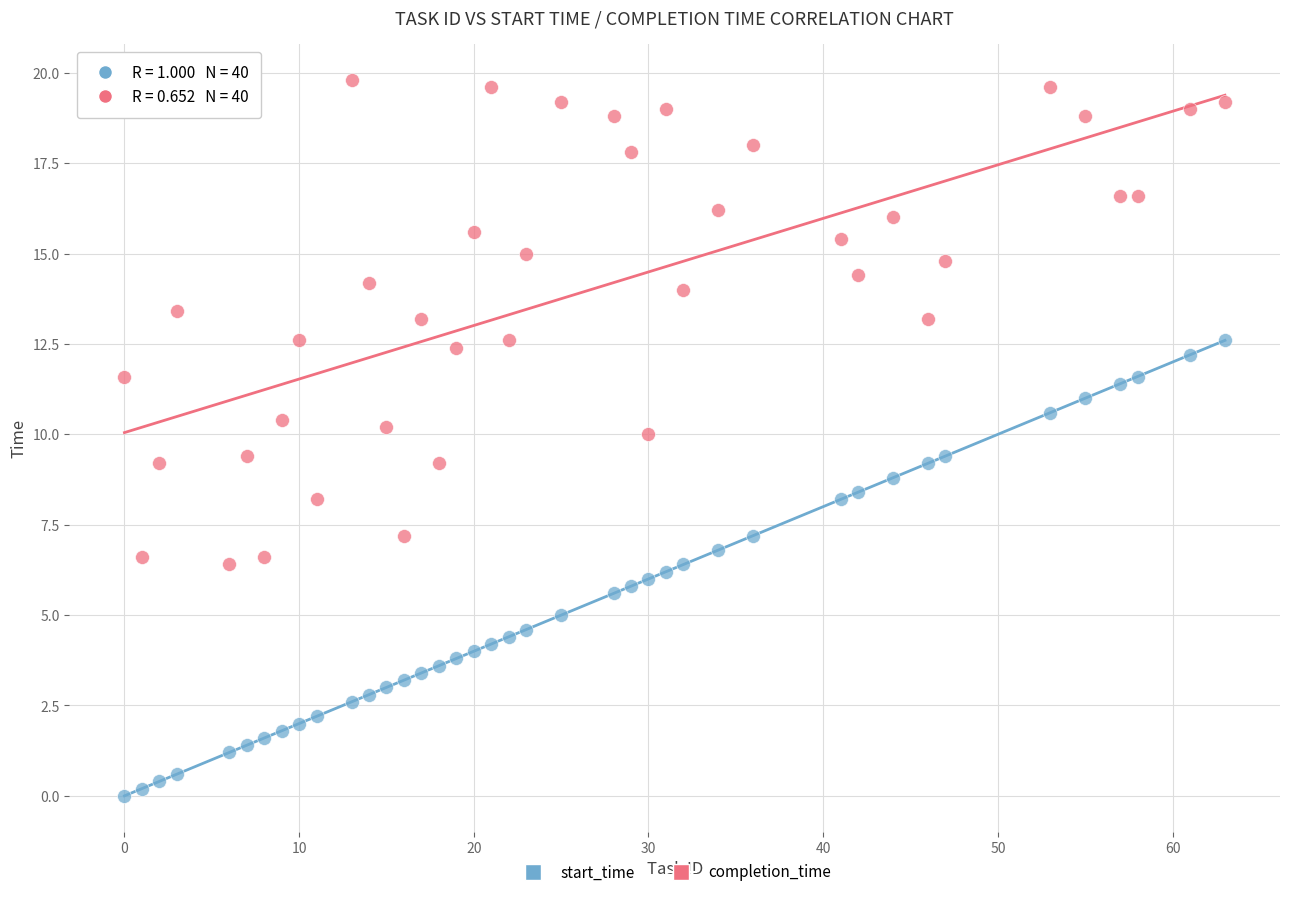

Across all data points, what is the range of X values (max minus min)?

63.0